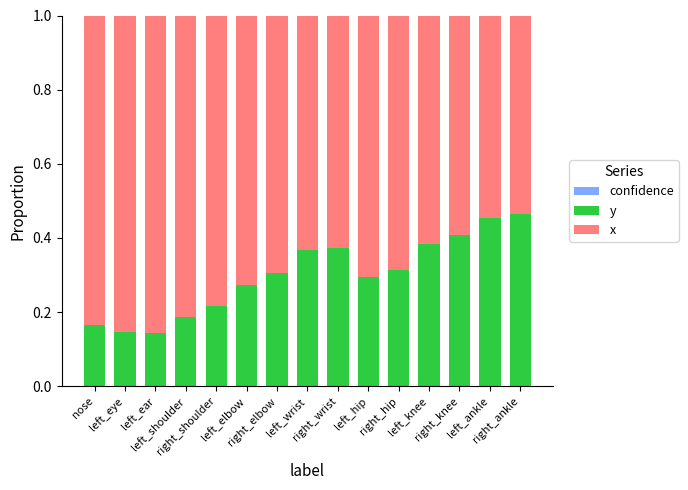

Count the x values in the range 0 to 1.

15